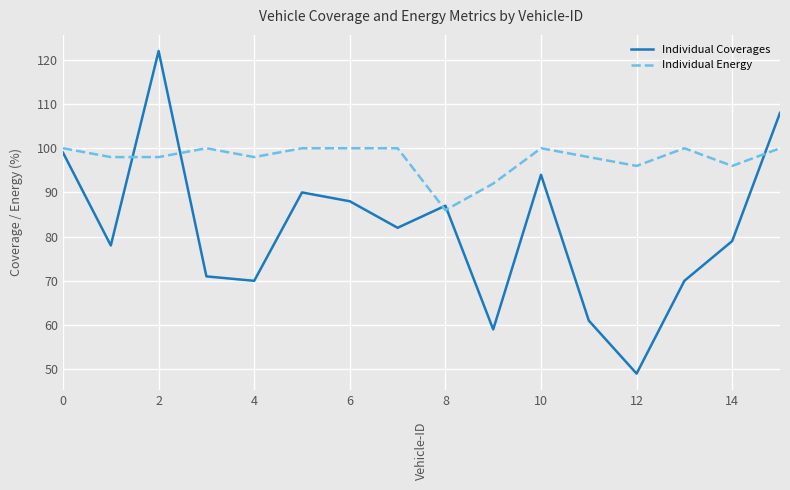

True or false: Individual Energy and Individual Coverages intersect in this chart.

True